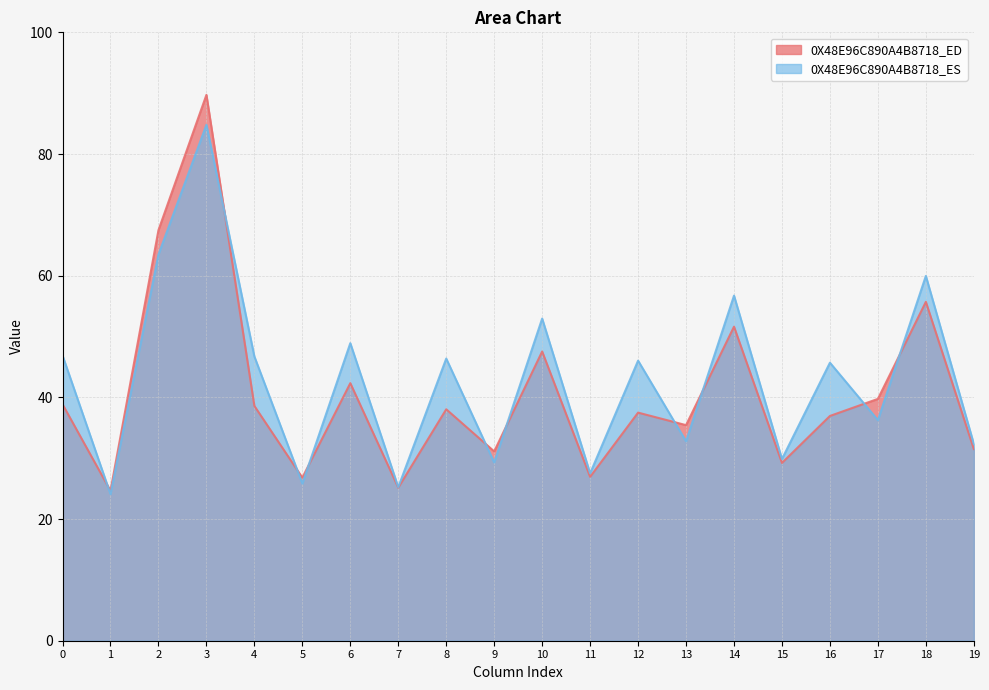

What is the minimum value shown in the chart?

24.1